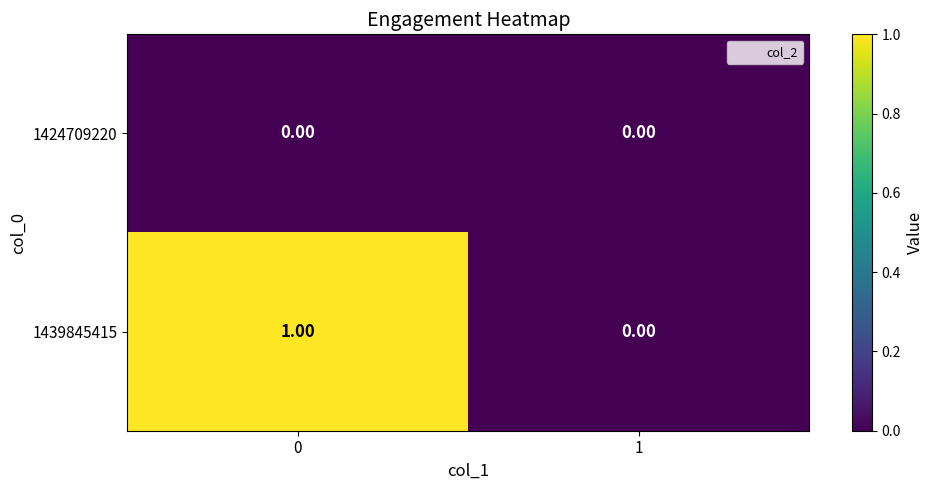

Which series has the largest total across all categories?

1439845415